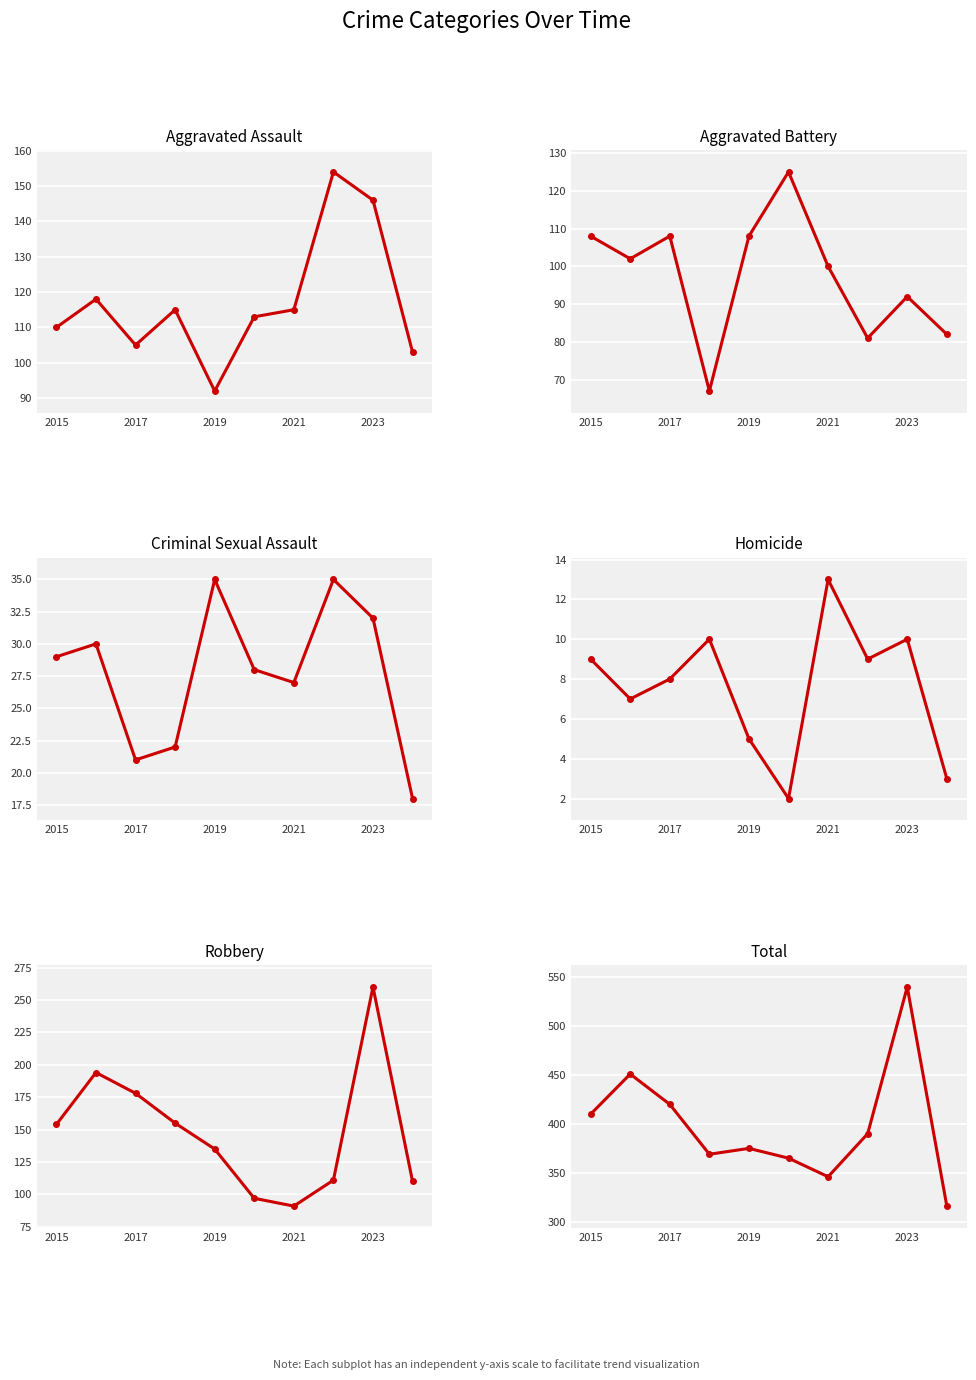

How many values in the Aggravated Battery series exceed 102?

4